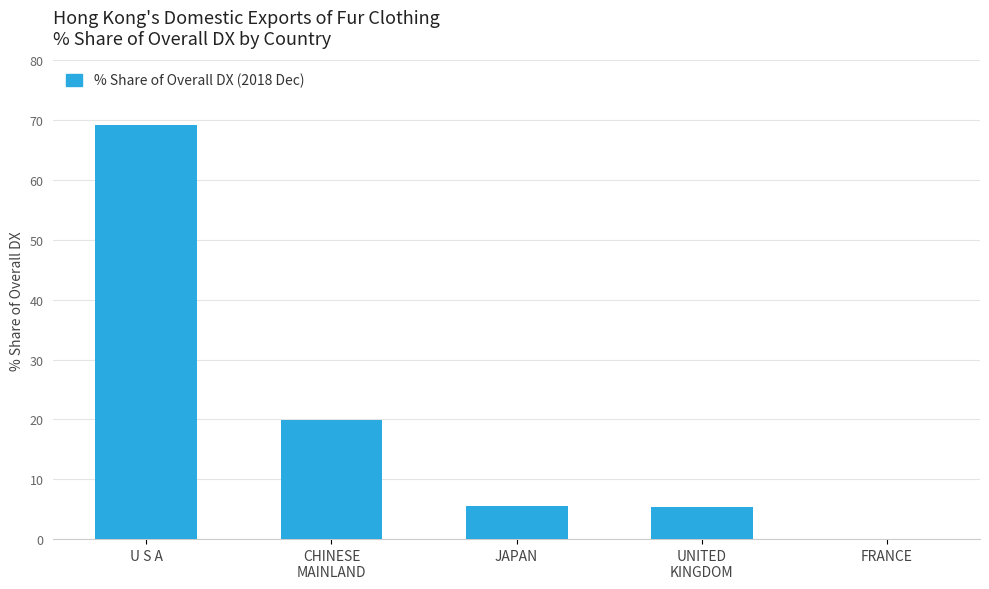

True or false: the data shows 19.9 at CHINESE
MAINLAND.

True